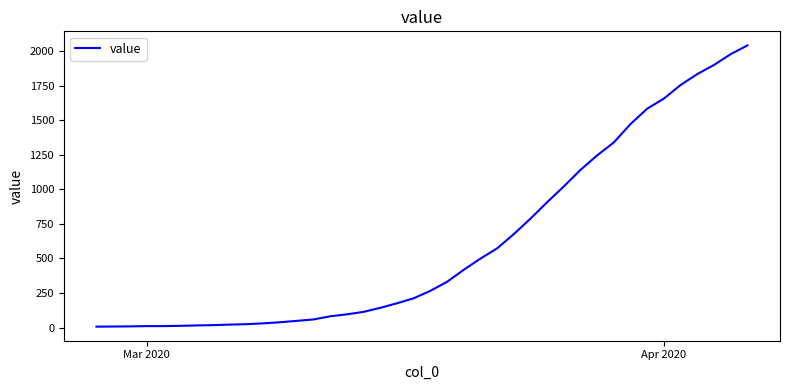

What is the maximum value shown in the chart?

2041